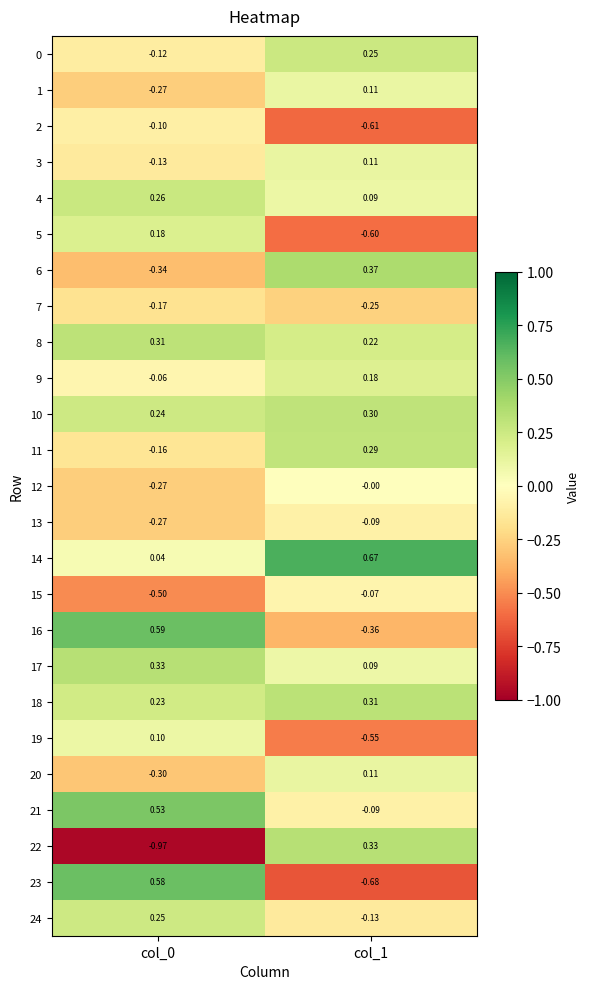

Reading right to left, list all the values displayed in this chart.

0: col_1=0.2	col_0=-0.1
1: col_1=0.1	col_0=-0.3
2: col_1=-0.6	col_0=-0.1
3: col_1=0.1	col_0=-0.1
4: col_1=0.1	col_0=0.3
5: col_1=-0.6	col_0=0.2
6: col_1=0.4	col_0=-0.3
7: col_1=-0.2	col_0=-0.2
8: col_1=0.2	col_0=0.3
9: col_1=0.2	col_0=-0.1
10: col_1=0.3	col_0=0.2
11: col_1=0.3	col_0=-0.2
12: col_1=-0.0	col_0=-0.3
13: col_1=-0.1	col_0=-0.3
14: col_1=0.7	col_0=0.0
15: col_1=-0.1	col_0=-0.5
16: col_1=-0.4	col_0=0.6
17: col_1=0.1	col_0=0.3
18: col_1=0.3	col_0=0.2
19: col_1=-0.6	col_0=0.1
20: col_1=0.1	col_0=-0.3
21: col_1=-0.1	col_0=0.5
22: col_1=0.3	col_0=-1.0
23: col_1=-0.7	col_0=0.6
24: col_1=-0.1	col_0=0.2